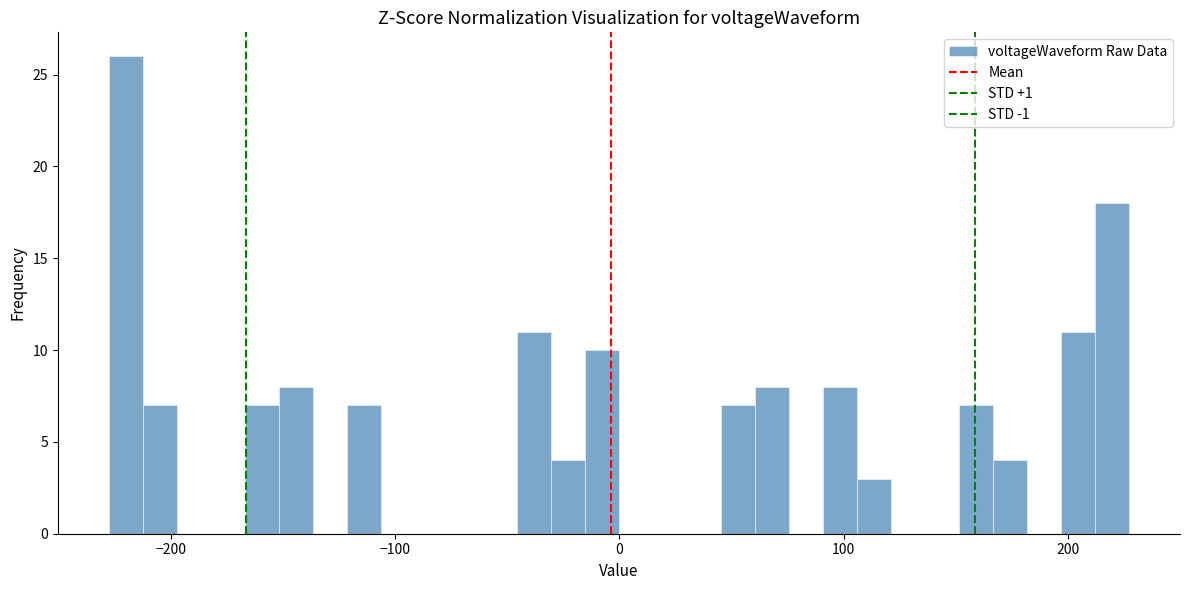

Read against the x-axis, roughly where is the centre of the tallest bar?

-220